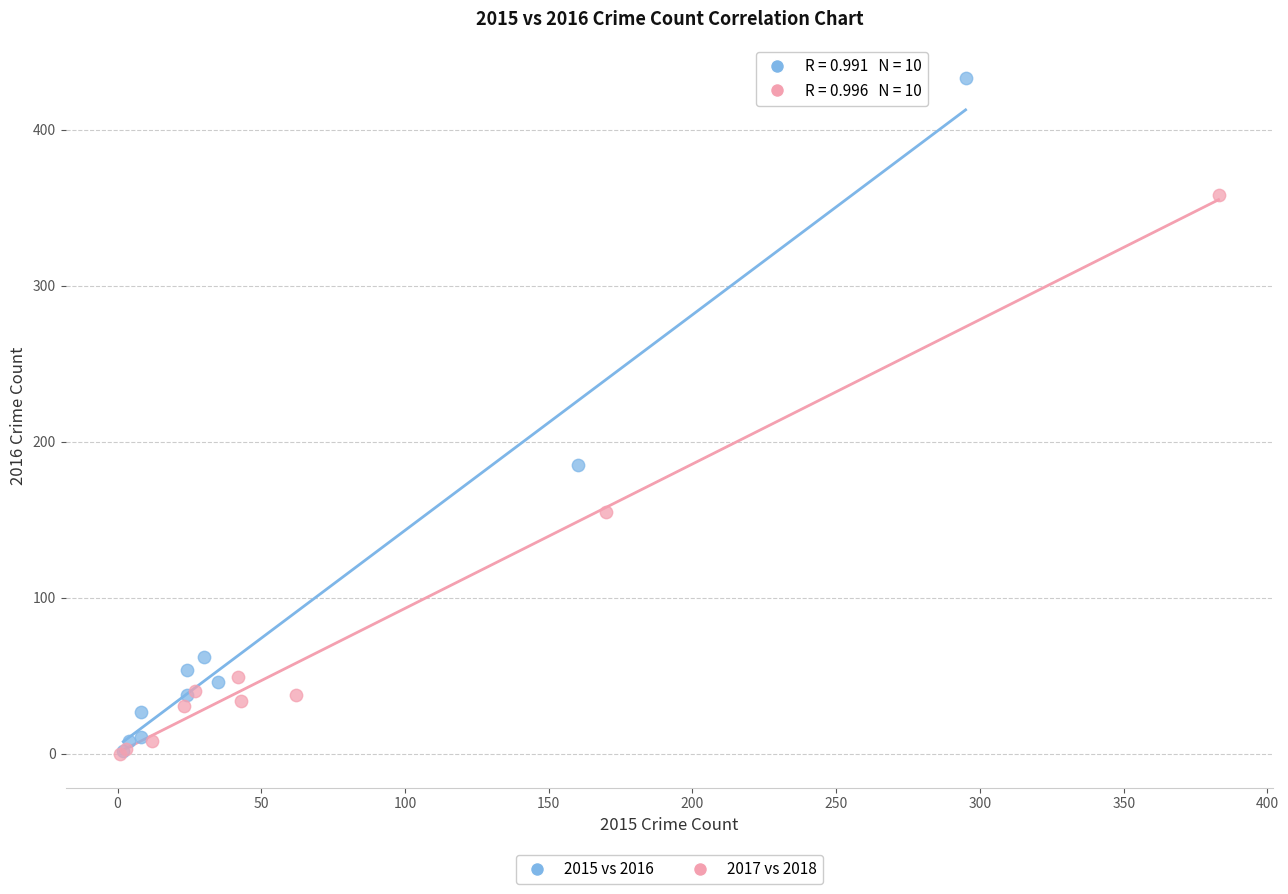

Which series has the largest Y range (max minus min)?

2015 vs 2016